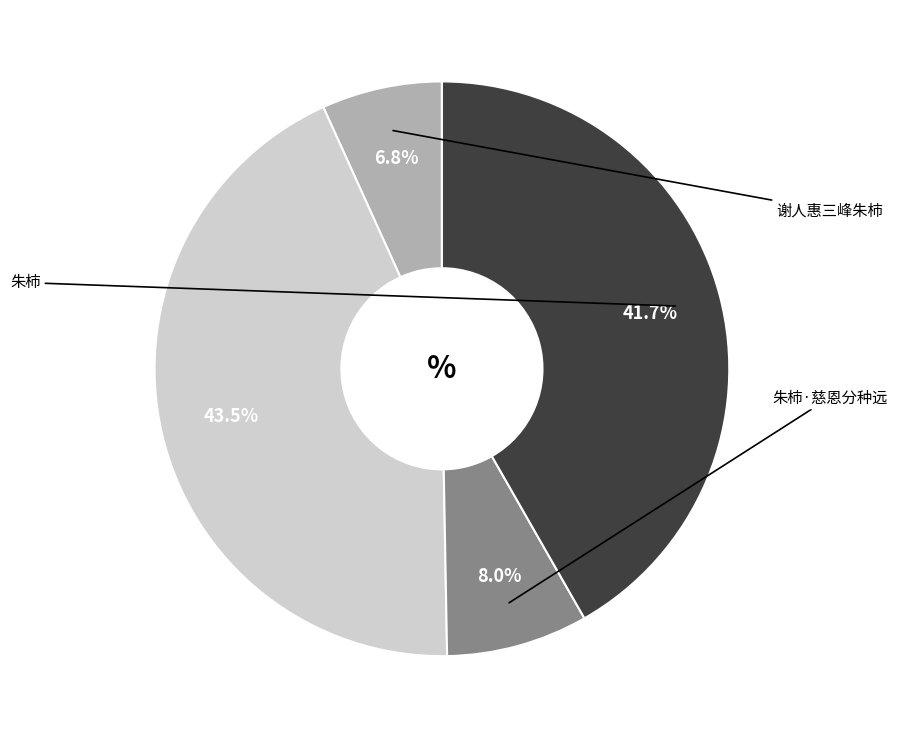

Is there a majority slice in this chart?

No